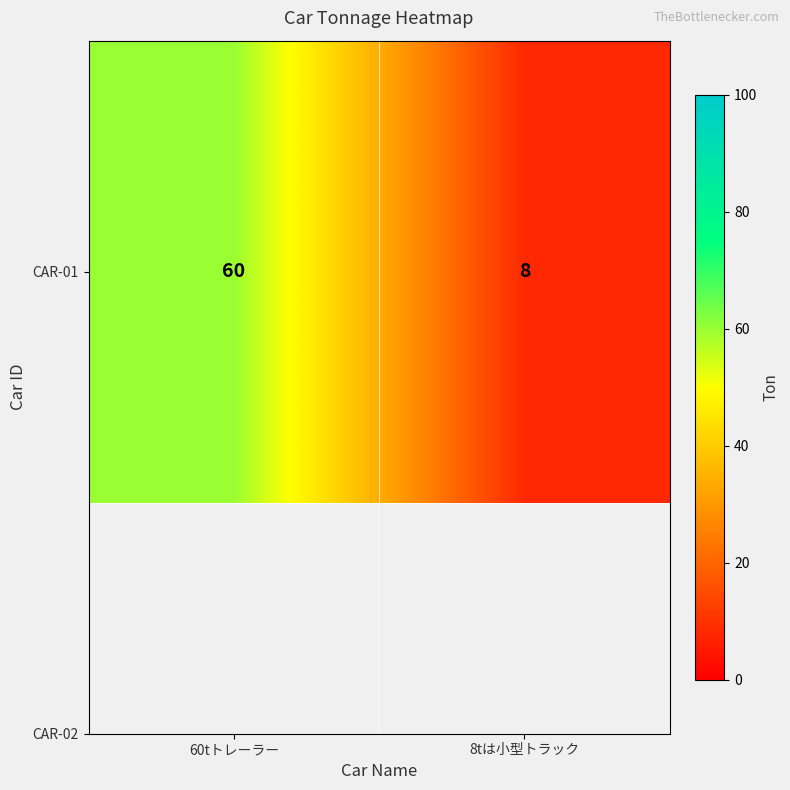

Count the number of categories in the chart.

2